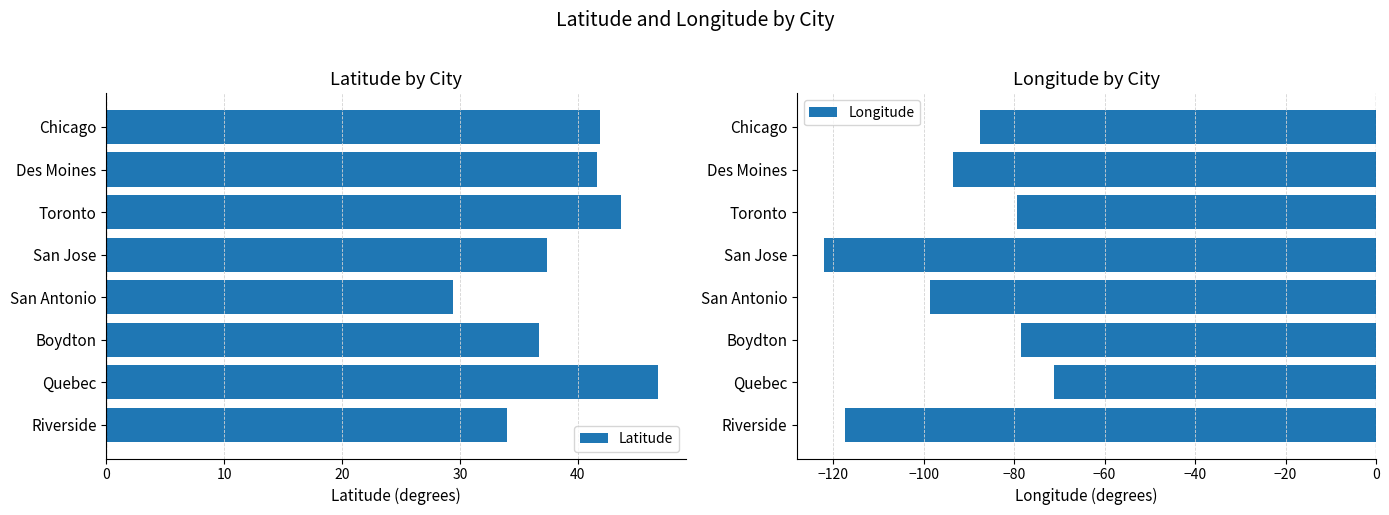

What is the difference between the Latitude values at Quebec and San Antonio?

17.4